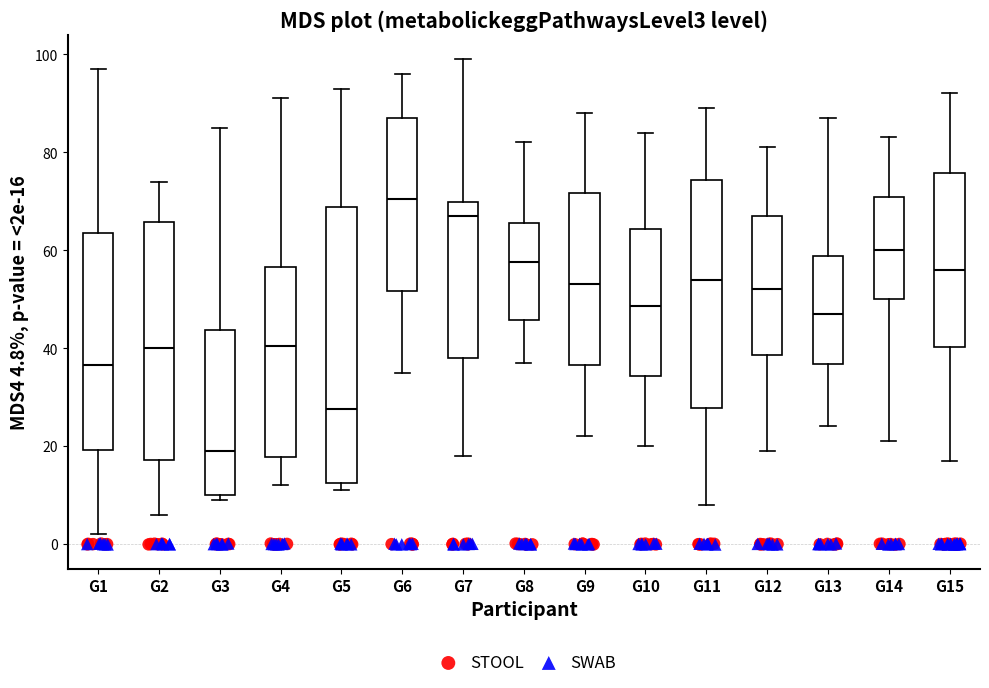

Comparing the boxes themselves (not the whiskers), which one is the tallest?

G5